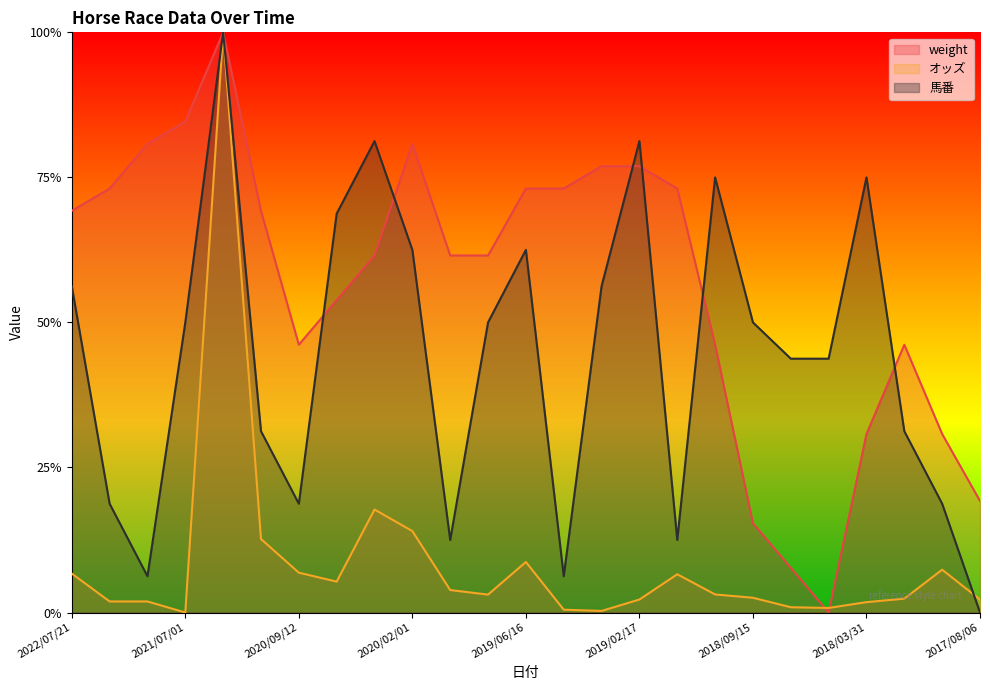

What is the spread (max minus min) of values at 2022/06/23?

0.8